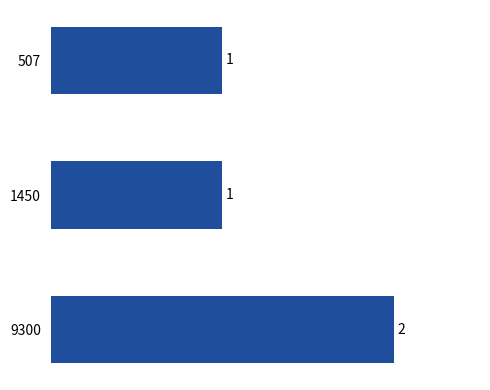

What is the value of the 2nd bar from the top?

1